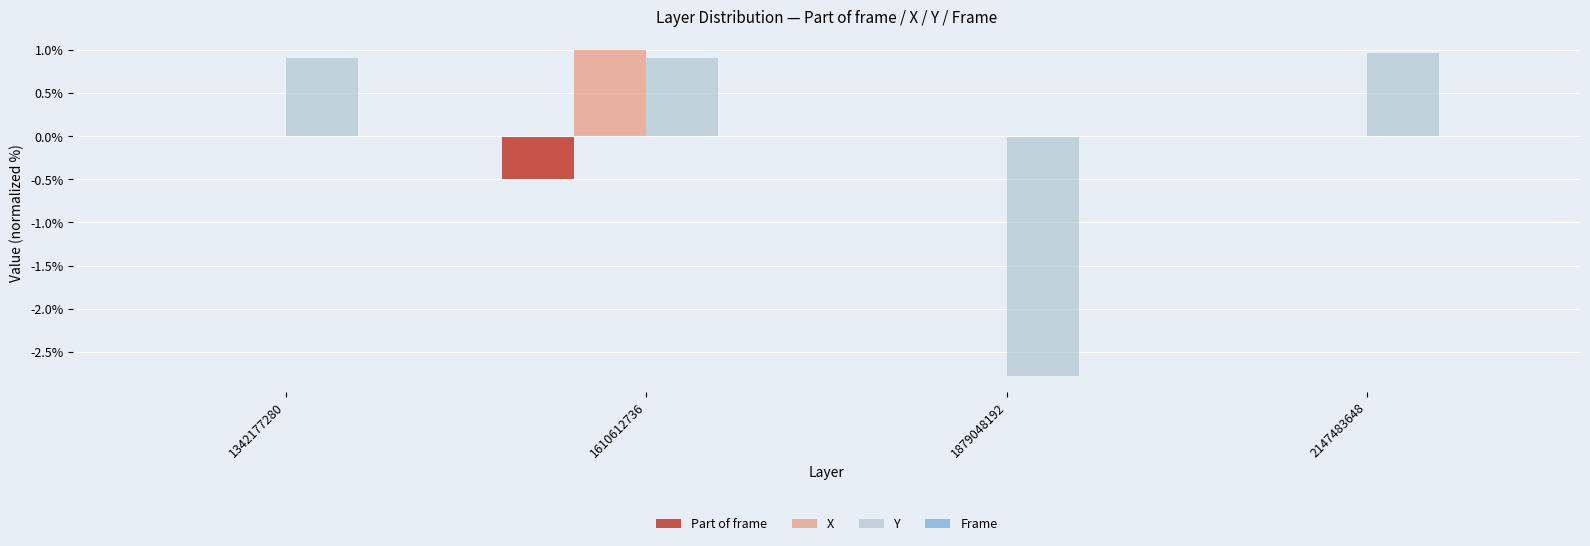

Which series changed the most between 1610612736 and 2147483648?

X